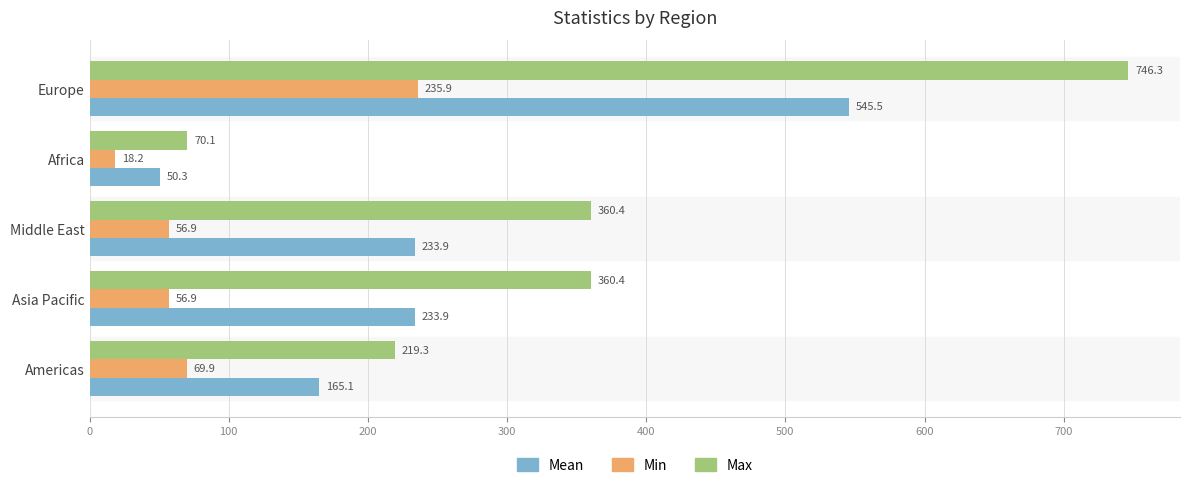

What is the minimum value shown in the chart?

18.2